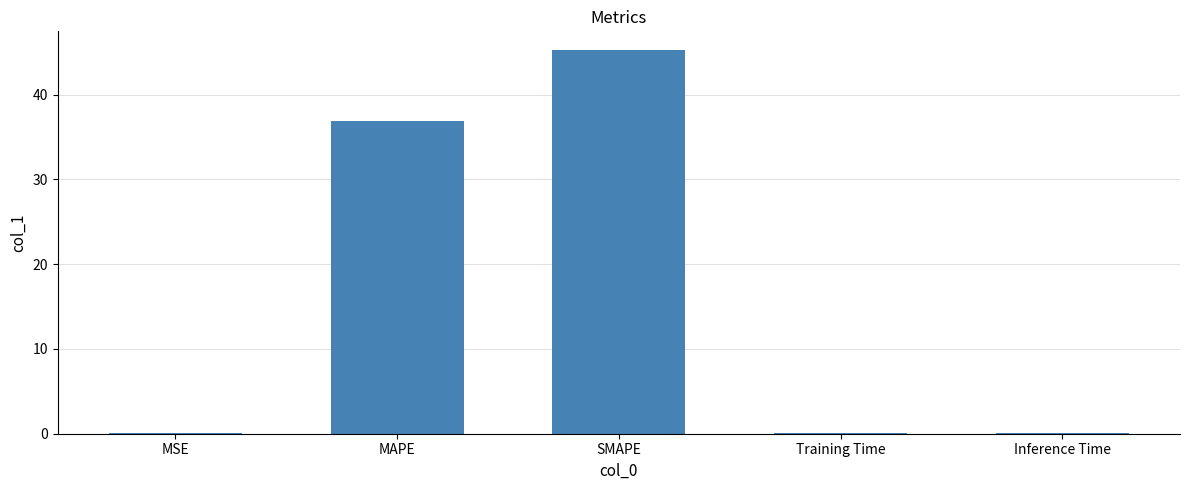

At which label is the value closest to 22?

MAPE